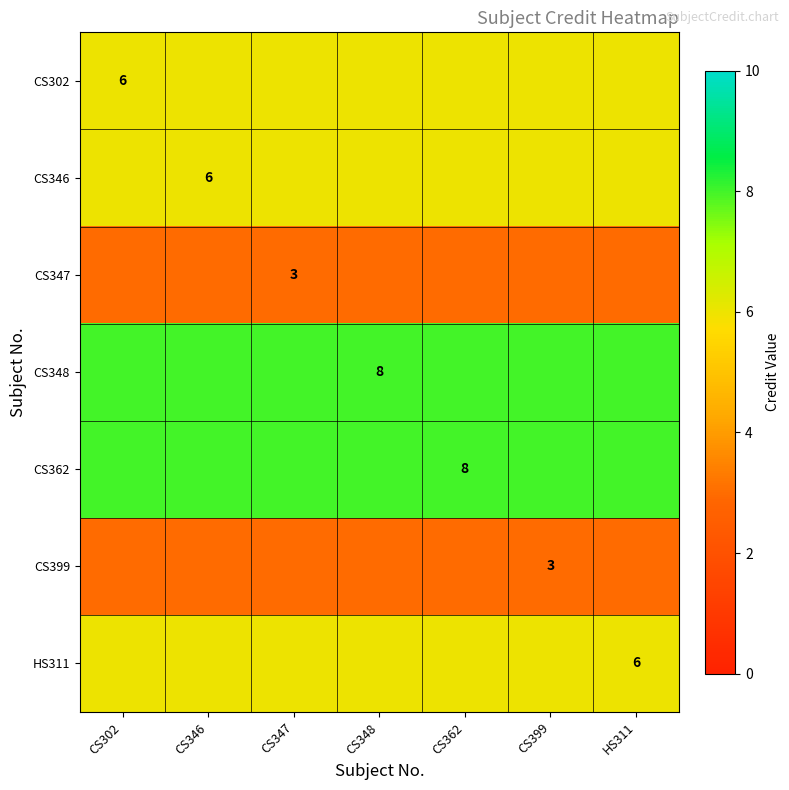

Is it true that HS311 equals 3 at HS311?

False